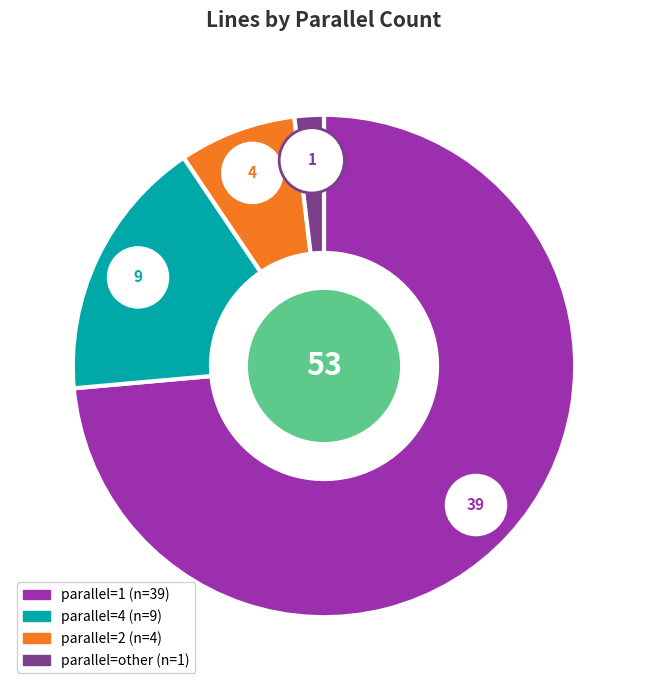

Approximately how many times larger is the value at 1 compared to other?

39.0